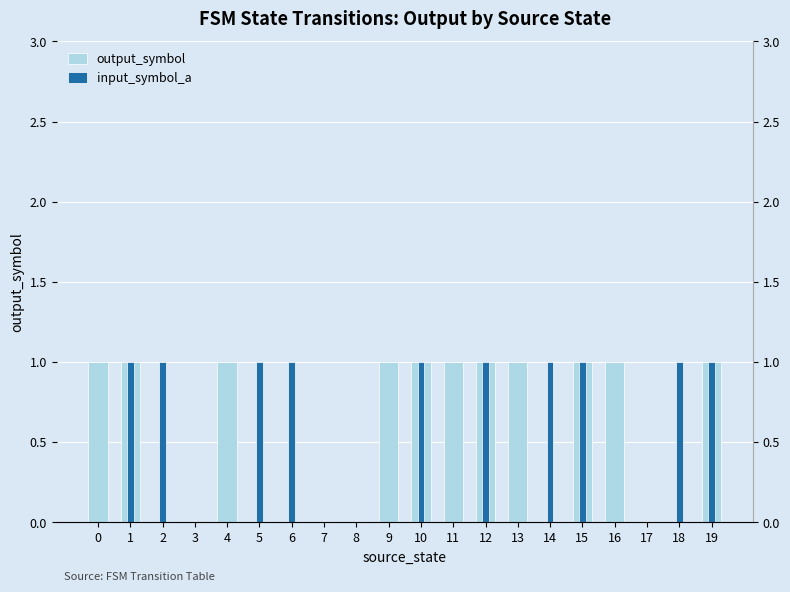

Which series has the largest total across all categories?

output_symbol